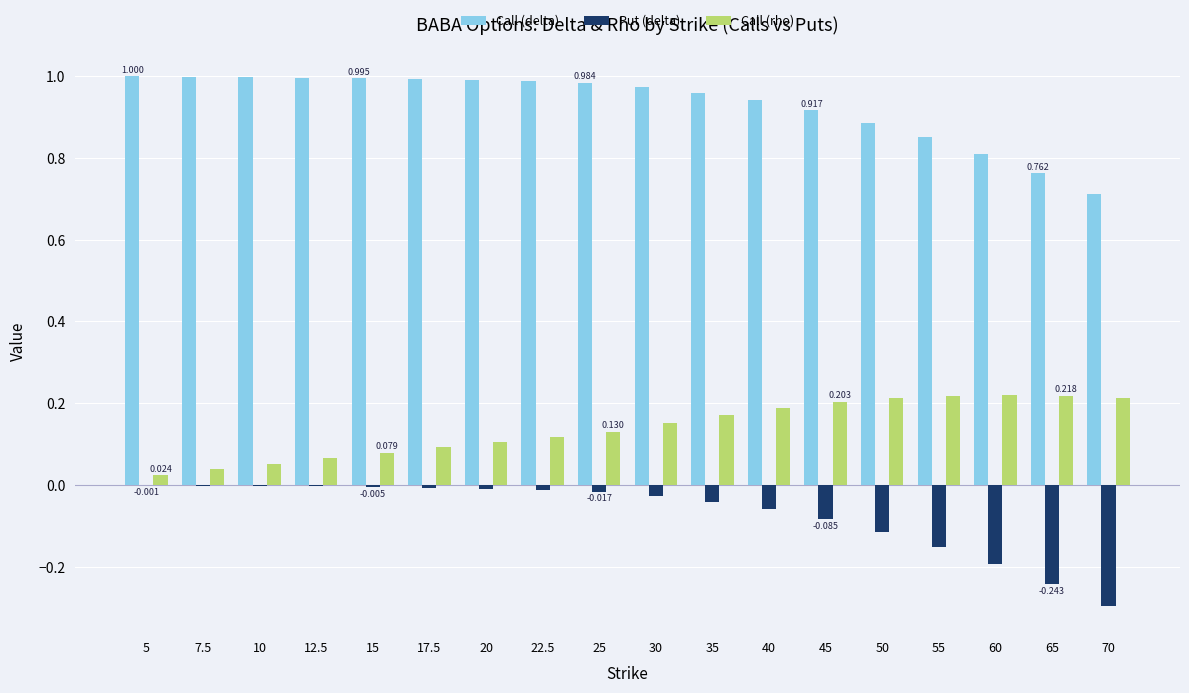

Between 10 and 35, which series saw the biggest shift?

Call (rho)